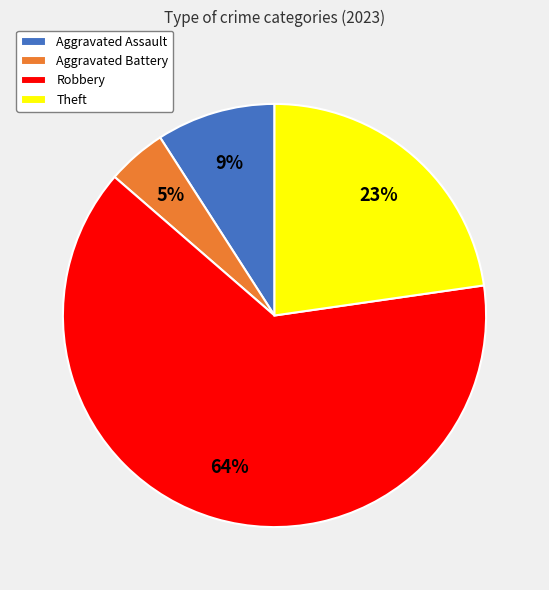

What is the smallest slice in the pie chart?

Aggravated Battery